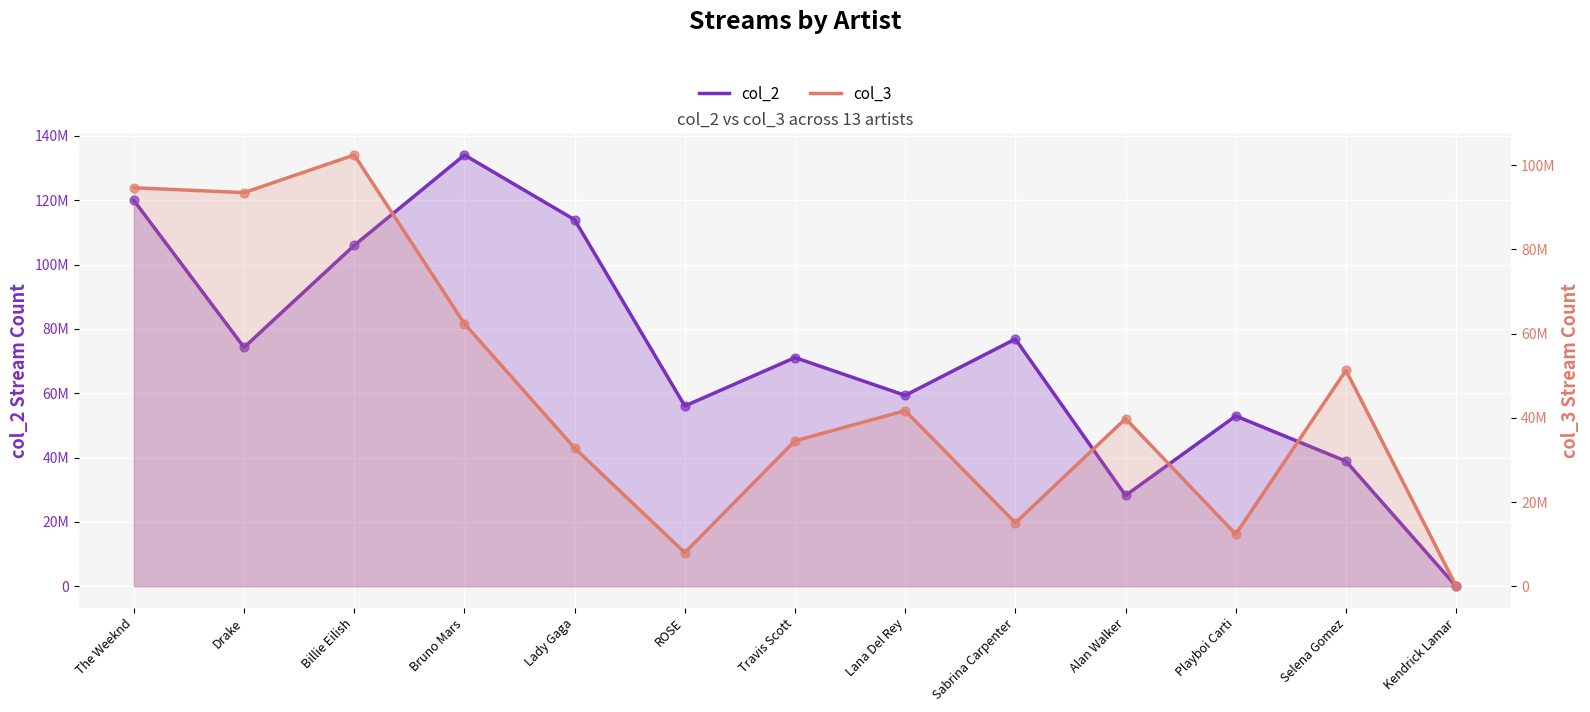

Which series reaches the maximum Y coordinate?

col_2